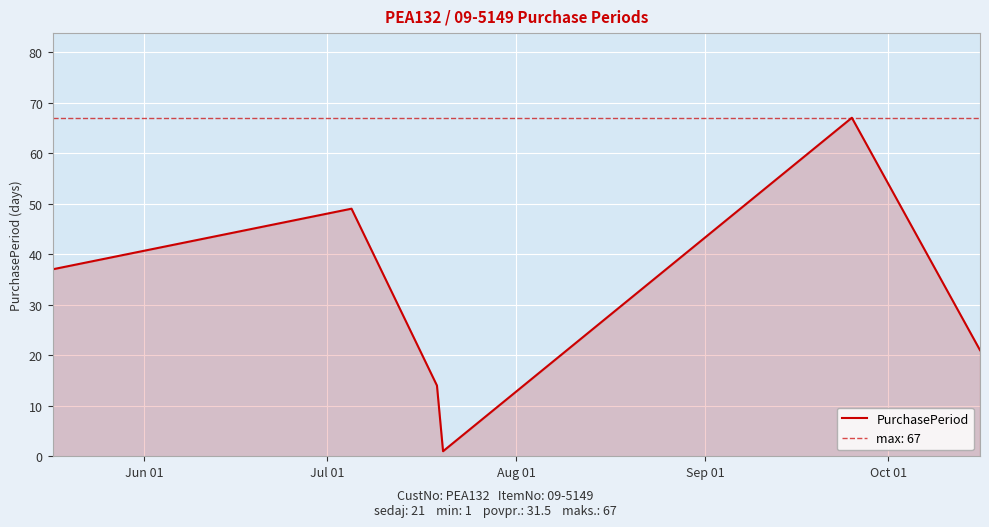

How many categories are shown in the chart?

6